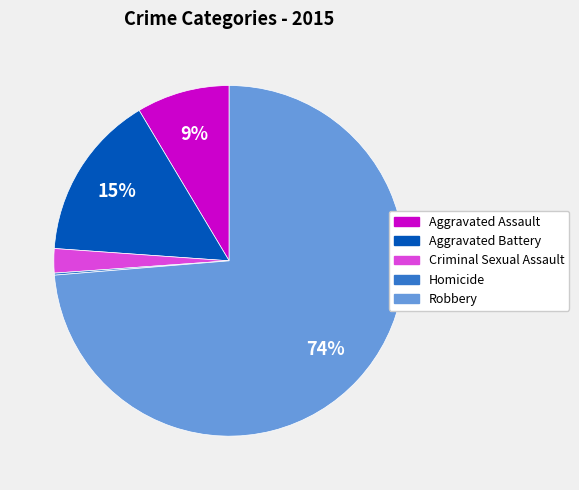

Is the sum of Aggravated Battery and Criminal Sexual Assault greater than half?

No